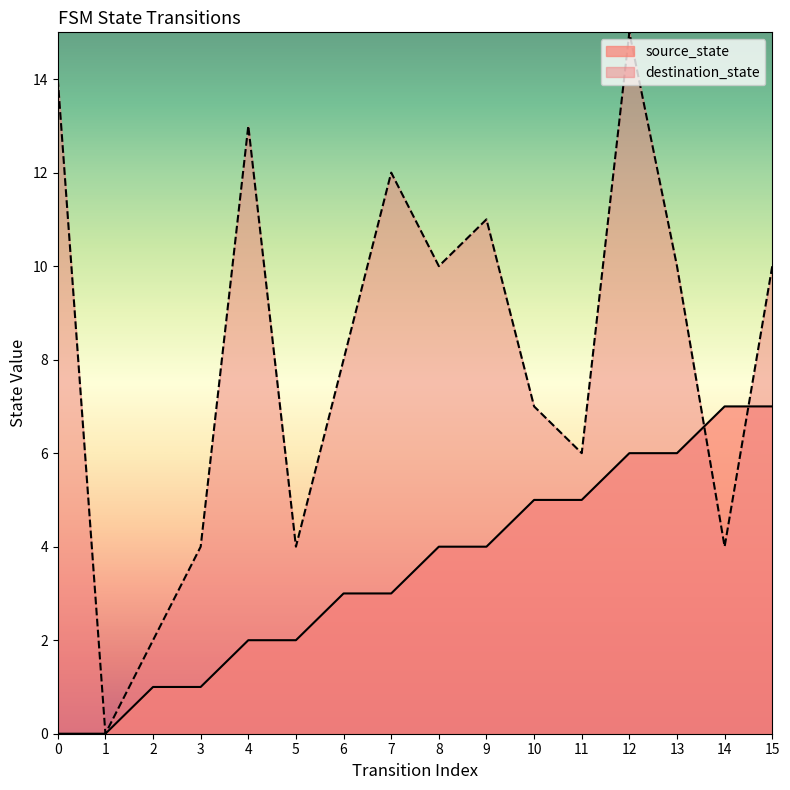

Count the source_state values in the range 2 to 6.

10